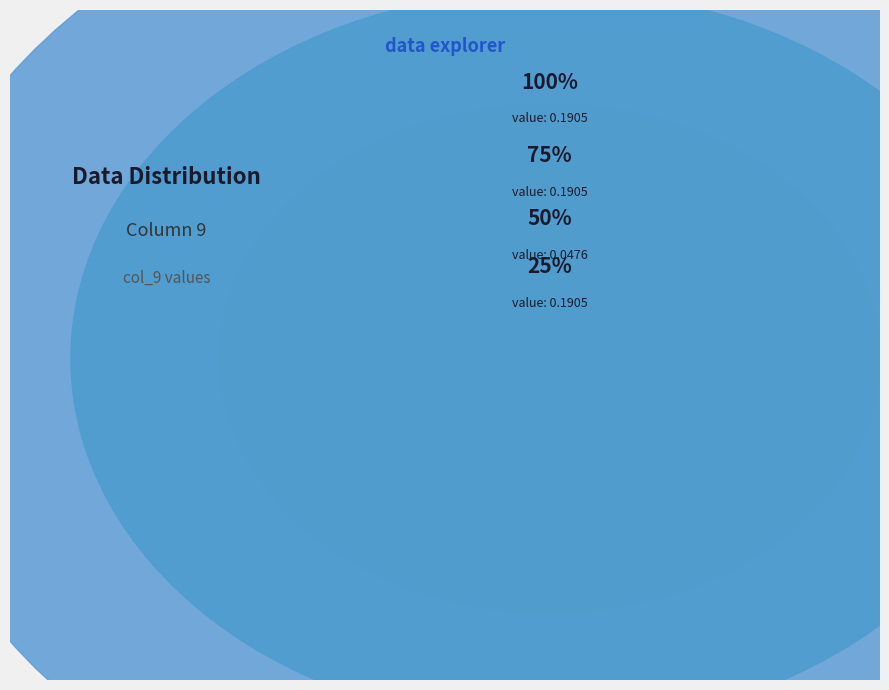

Does 8 account for over 50% of the chart?

No